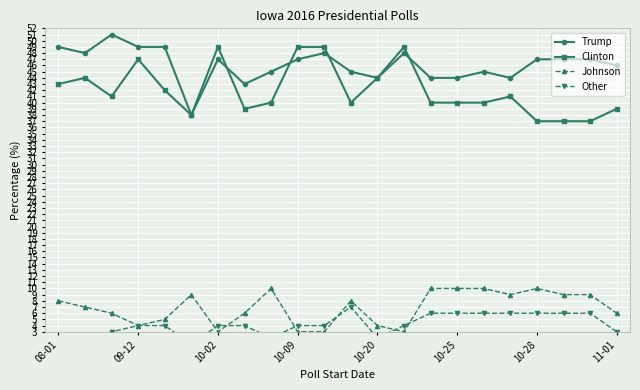

True or false: Johnson has a value of 9 at 20.

True